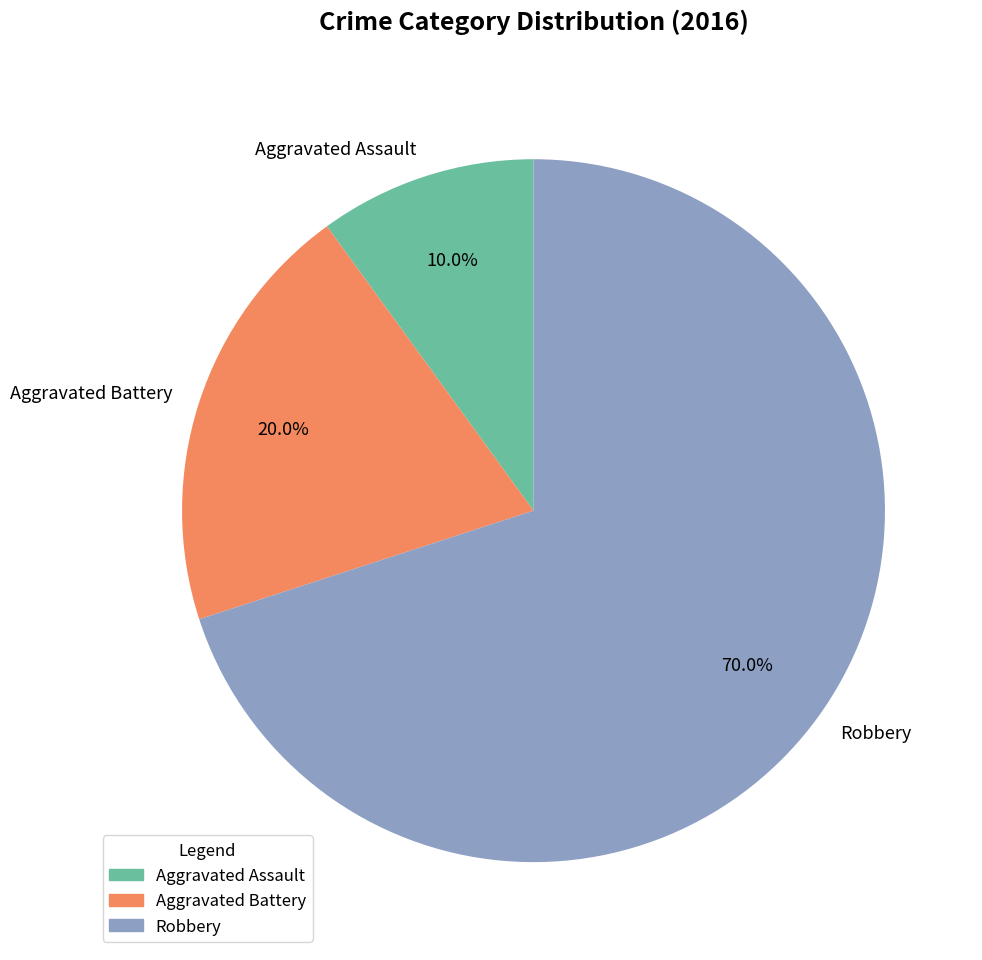

Is the sum of Robbery and Aggravated Battery greater than half?

Yes